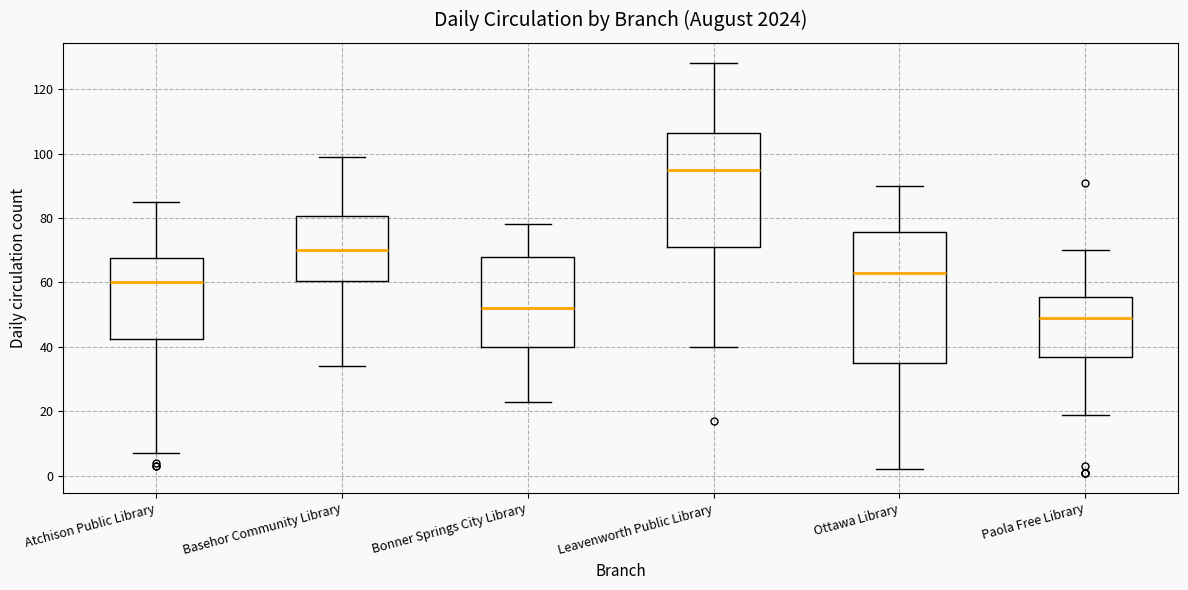

Reading left to right, transcribe this box plot: for each box, give where its median line is, the range the box spans, and where its two whiskers end, as read against the y-axis. The values are not printed on the chart, so give them approximately, as read against the axis.

Atchison Public Library: median 60, box 42 to 68, whiskers 8 to 86
Basehor Community Library: median 70, box 60 to 80, whiskers 34 to 100
Bonner Springs City Library: median 52, box 40 to 68, whiskers 24 to 78
Leavenworth Public Library: median 96, box 72 to 106, whiskers 40 to 128
Ottawa Library: median 64, box 36 to 76, whiskers 2 to 90
Paola Free Library: median 50, box 38 to 56, whiskers 20 to 70